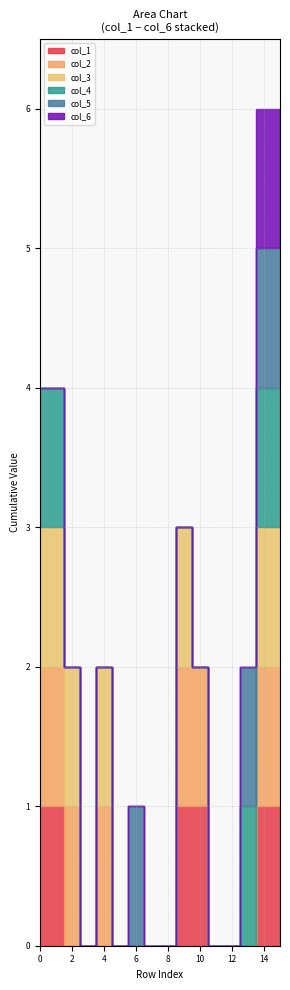

Reading left to right, list all the values displayed in this chart.

col_1: 1	1	0	0	0	0	0	0	0	1	1	0	0	0	1	1
col_2: 1	1	1	0	1	0	0	0	0	1	1	0	0	0	1	1
col_3: 1	1	1	0	1	0	0	0	0	1	0	0	0	0	1	1
col_4: 1	1	0	0	0	0	0	0	0	0	0	0	0	1	1	1
col_5: 0	0	0	0	0	0	1	0	0	0	0	0	0	1	1	1
col_6: 0	0	0	0	0	0	0	0	0	0	0	0	0	0	1	1